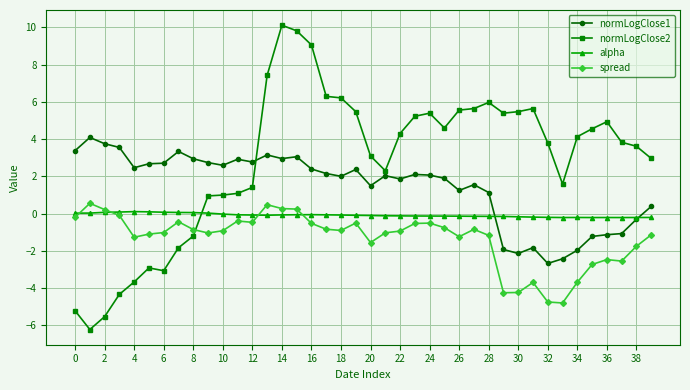

True or false: normLogClose2 has more than 2 interior local peaks.

True